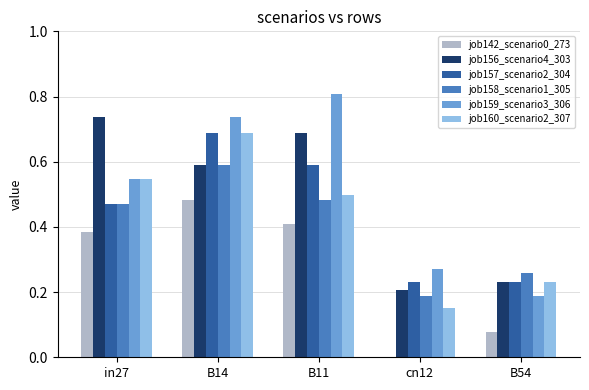

Which category has the highest value across all series?

B11